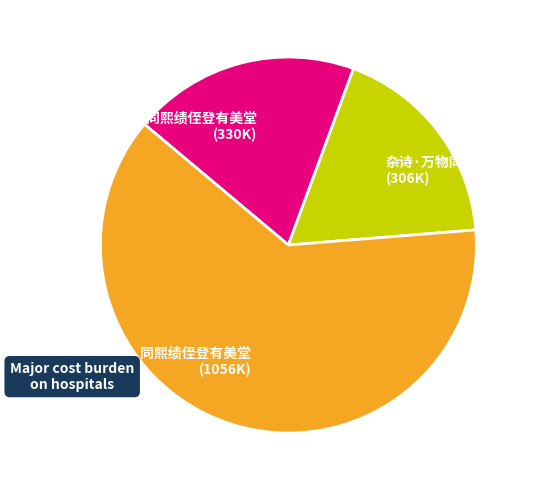

How many slices are in this pie chart?

3